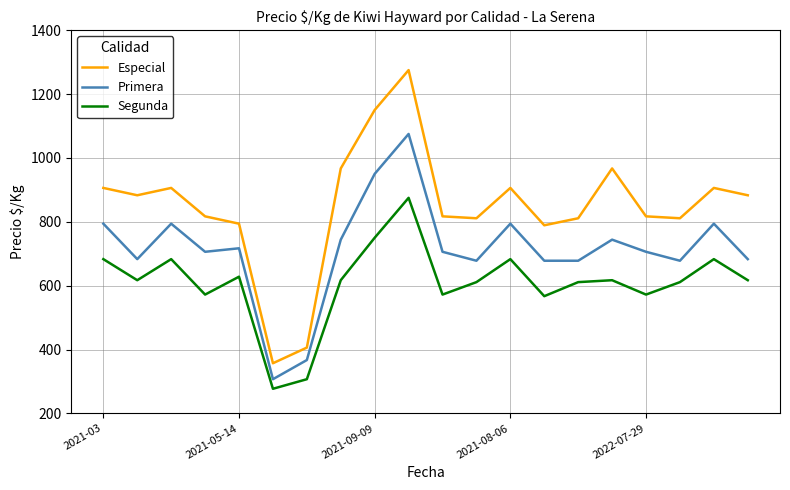

Rank the series by their average value, from lowest to highest.

Segunda, Primera, Especial